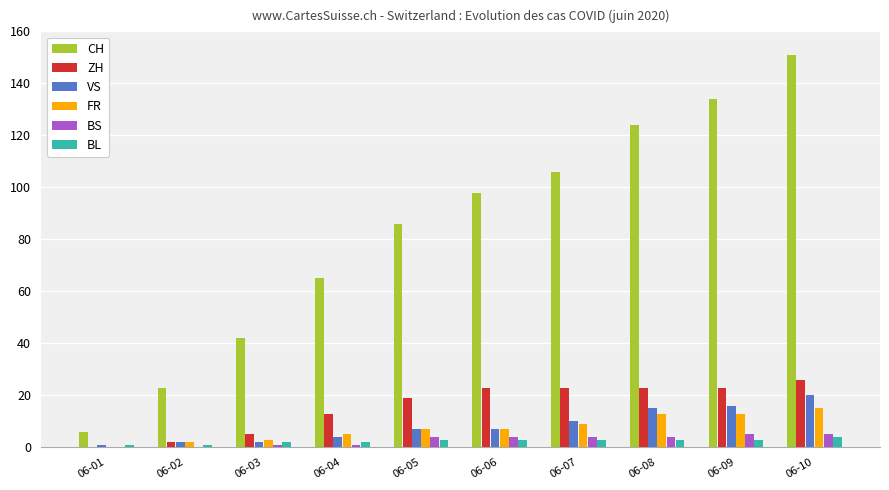

Which category has the highest value across all series?

06-10